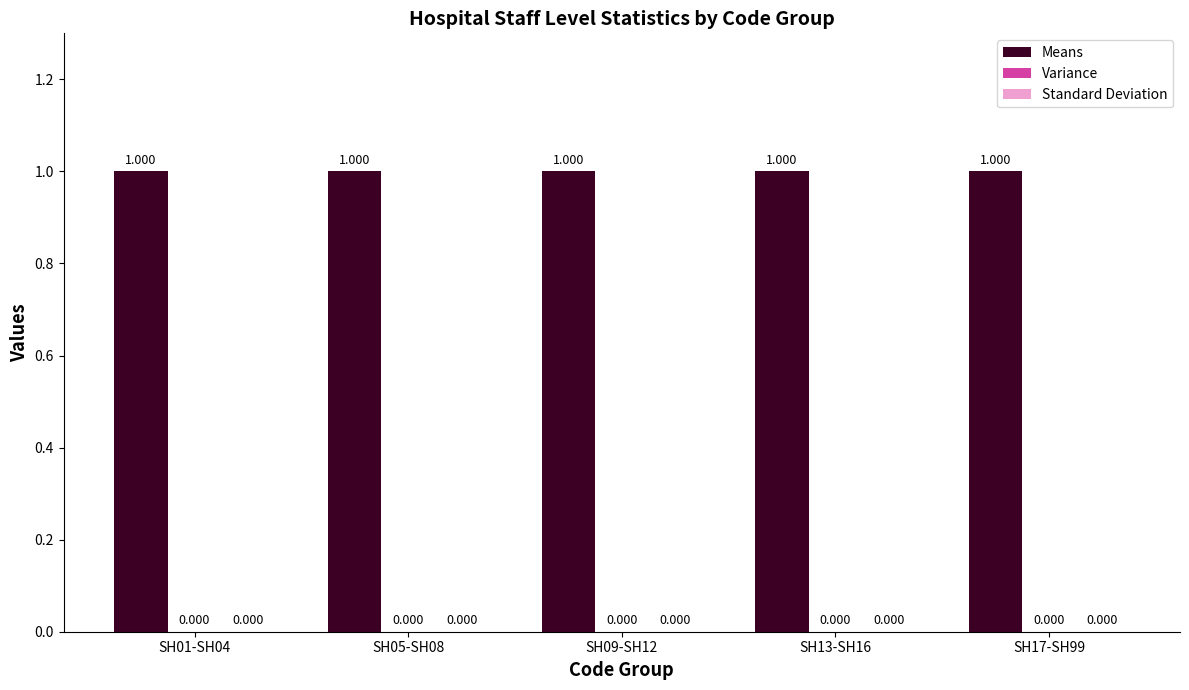

Reading left to right, extract all data points from this chart.

Means: SH01-SH04=1	SH05-SH08=1	SH09-SH12=1	SH13-SH16=1	SH17-SH99=1
Variance: SH01-SH04=0	SH05-SH08=0	SH09-SH12=0	SH13-SH16=0	SH17-SH99=0
Standard Deviation: SH01-SH04=0	SH05-SH08=0	SH09-SH12=0	SH13-SH16=0	SH17-SH99=0